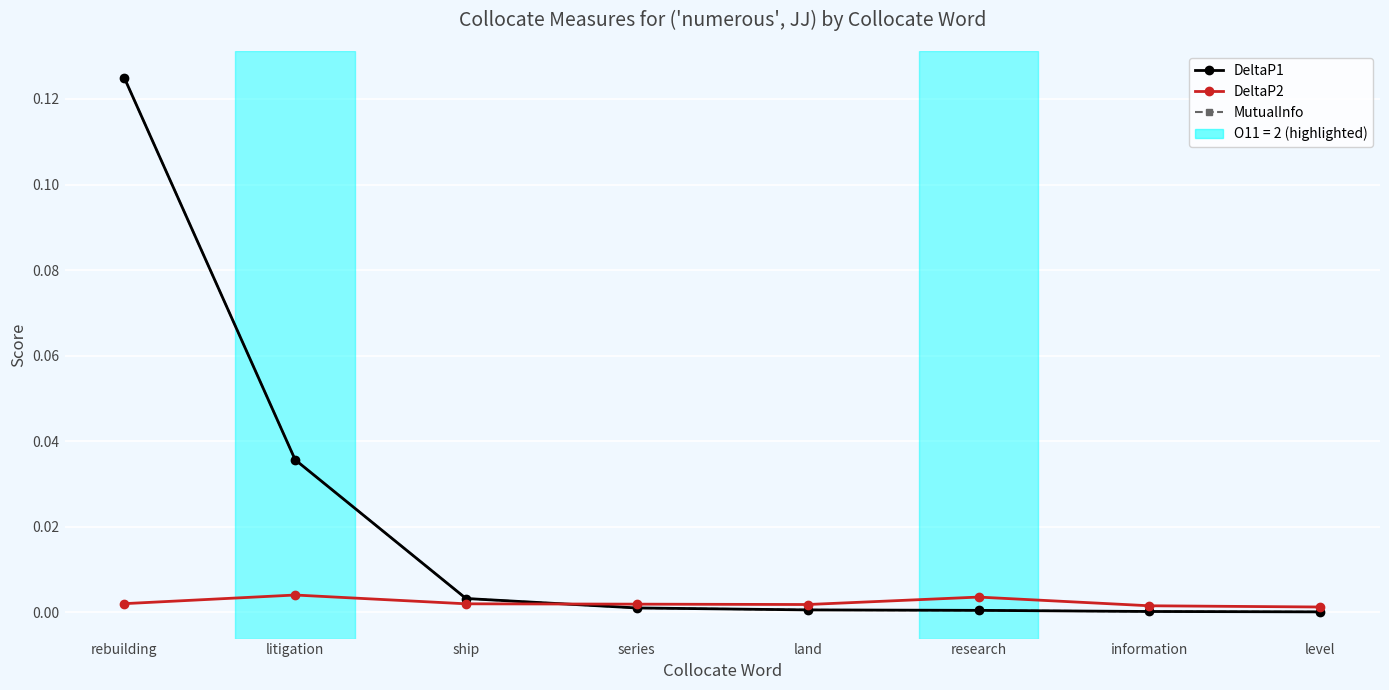

The DeltaP2 series shows 0.0 at information. True or false?

True